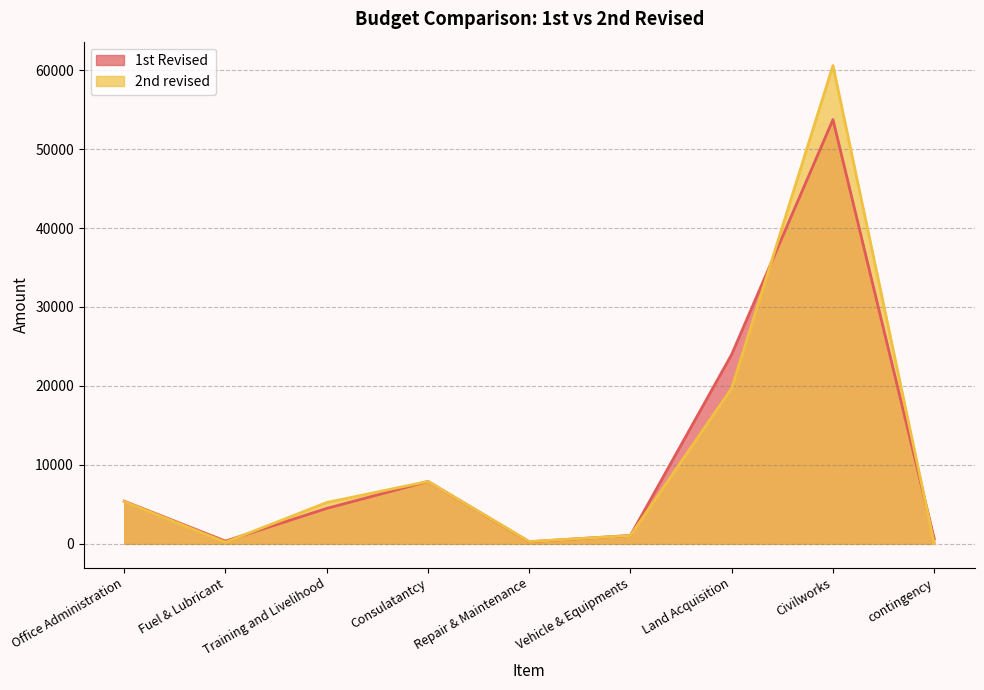

After their last crossing, which series has the higher values: 2nd revised or 1st Revised?

1st Revised